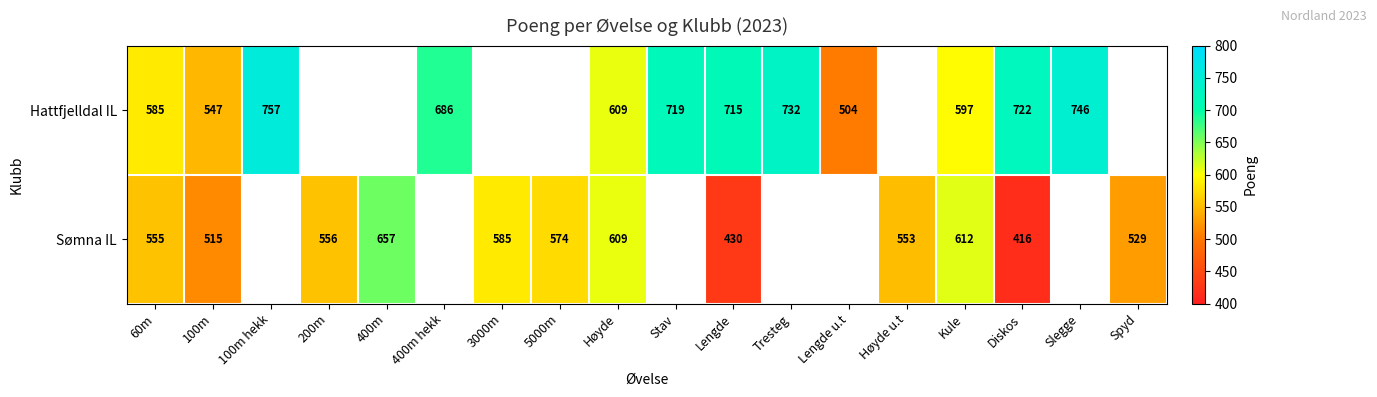

What is the maximum value shown in the chart?

757.0